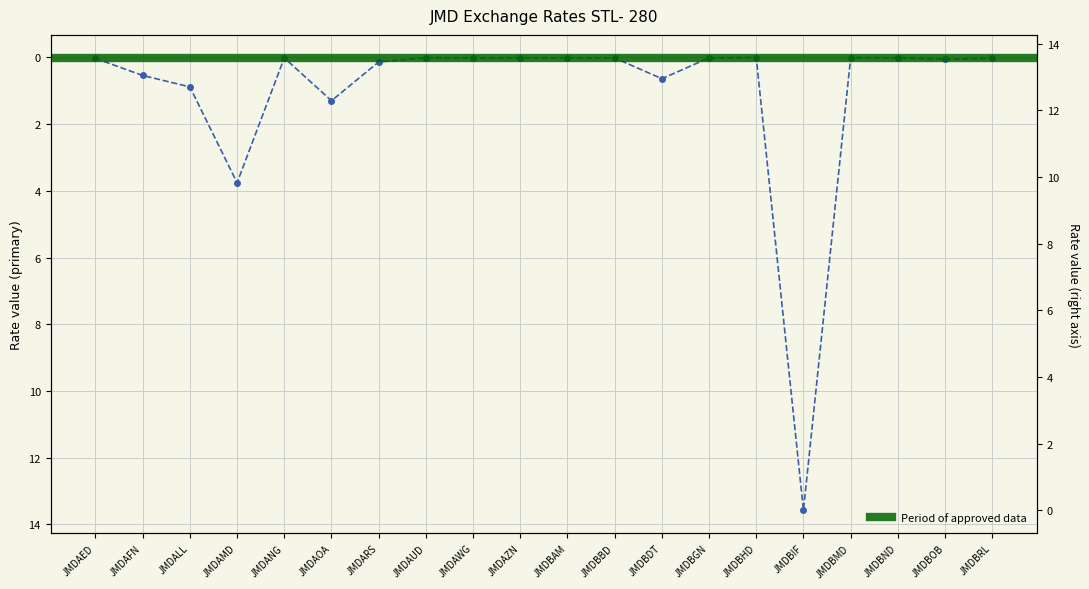

What is the label of the 13th point from the left?

JMDBDT